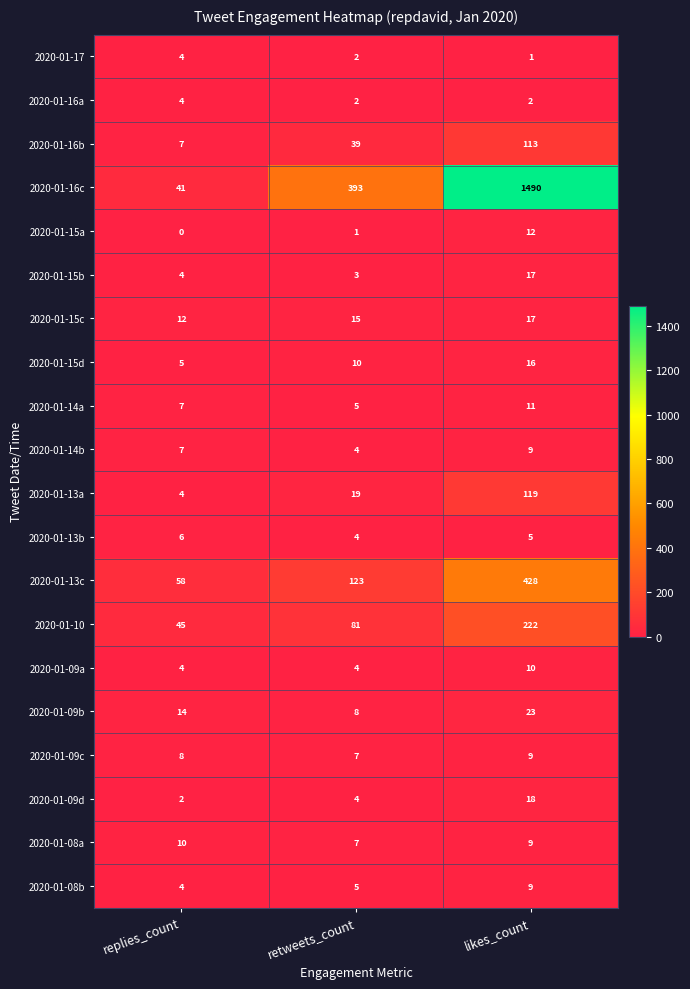

List the labels in order of 2020-01-16b value, largest first.

likes_count, retweets_count, replies_count